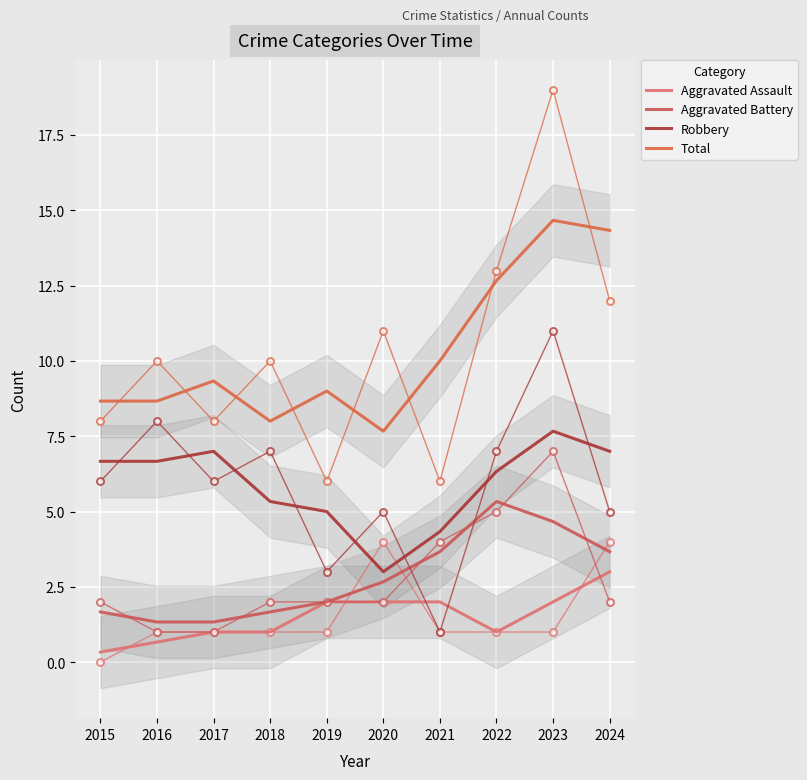

Which has a higher value, 2015 or 2023?

2023